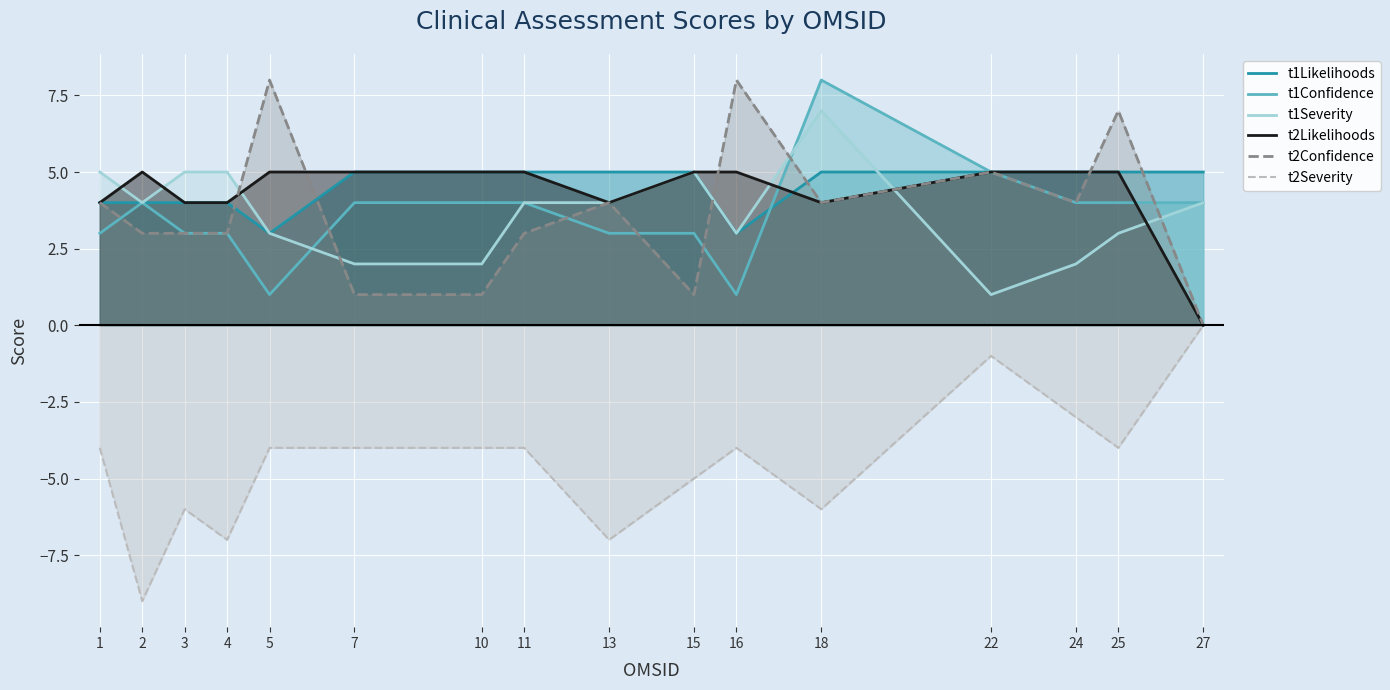

At which category does the chart reach its minimum across all series?

2